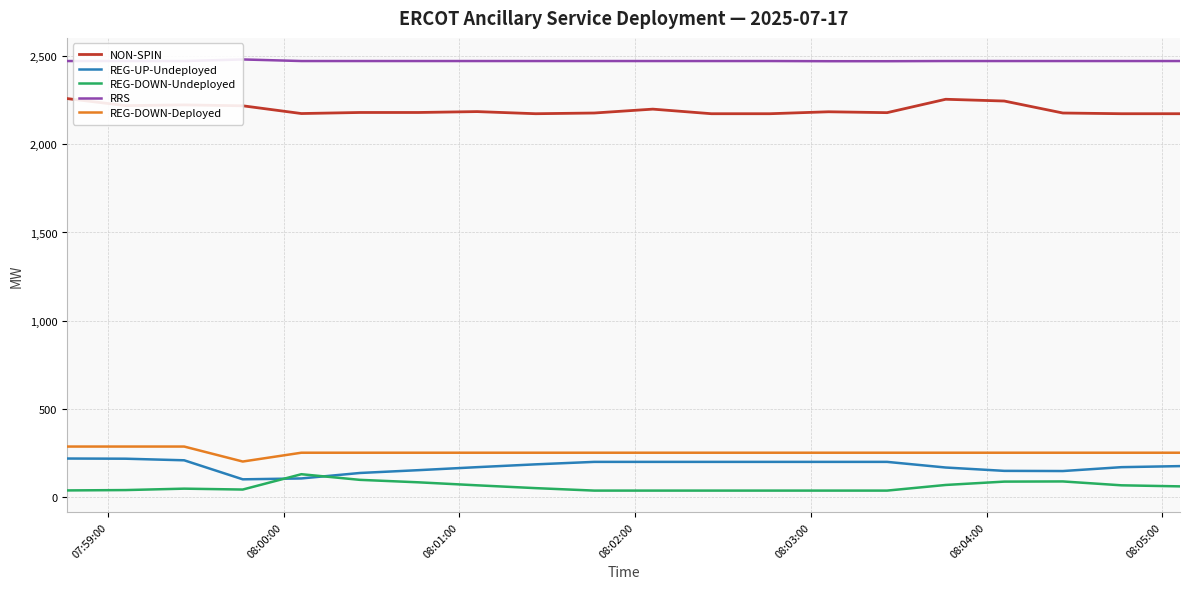

What is the minimum value for REG-UP-Undeployed?

99